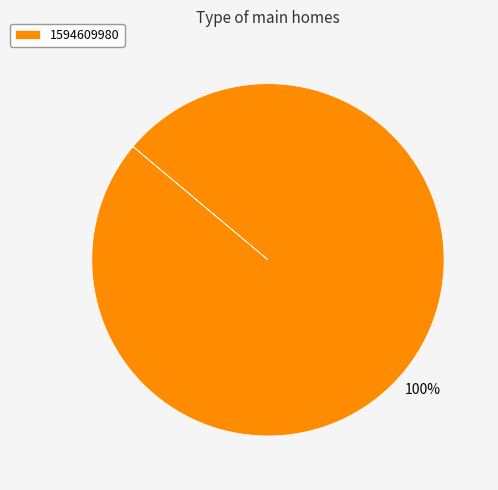

Which slice represents more than half of the pie?

1594609980